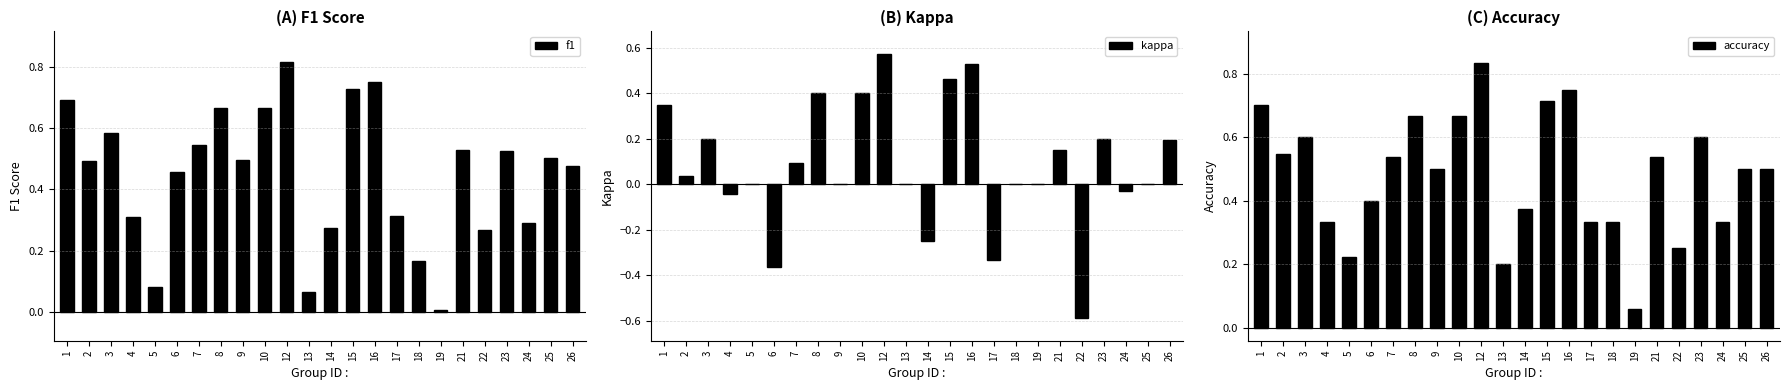

How many groups of bars are there?

24